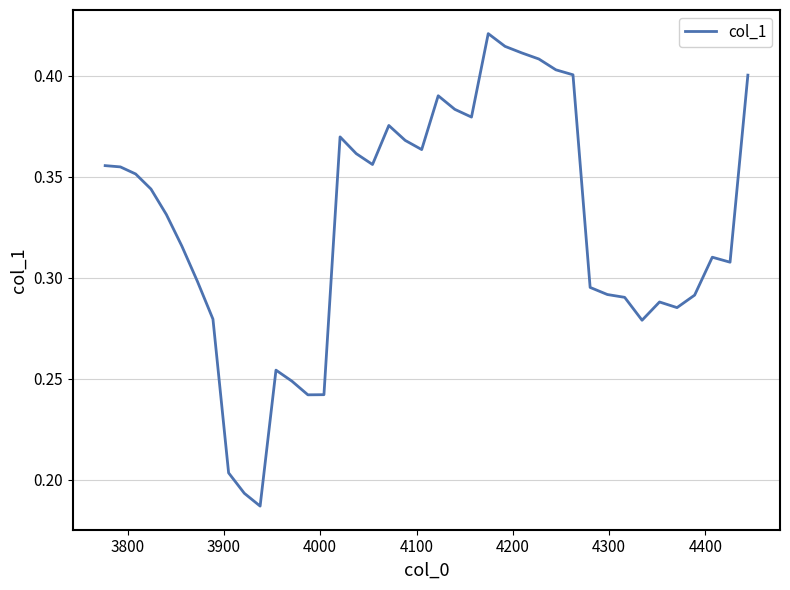

What is the value of the 20th point from the left?

0.4